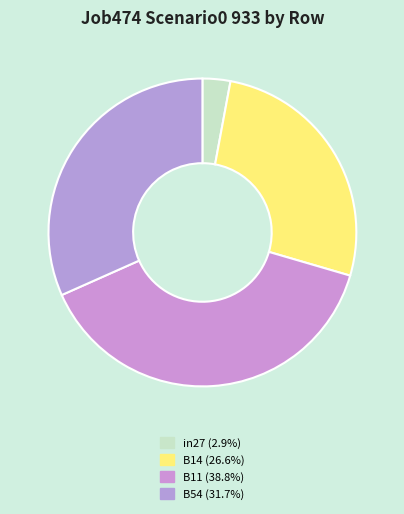

Count the number of slices in the pie.

4